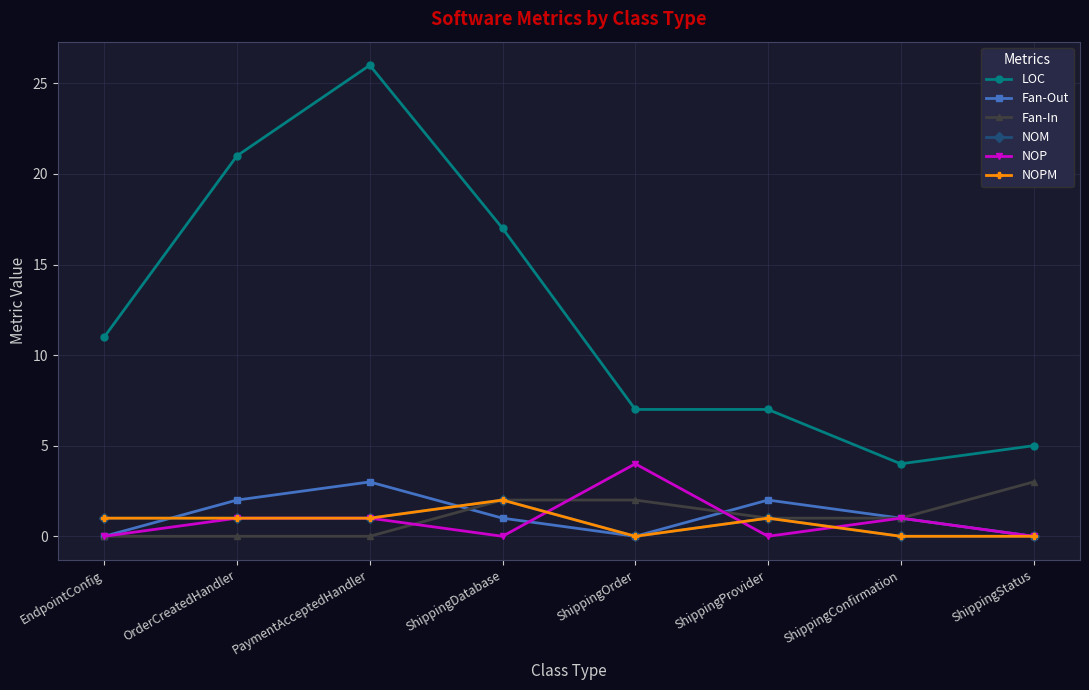

What is the greatest value displayed?

26